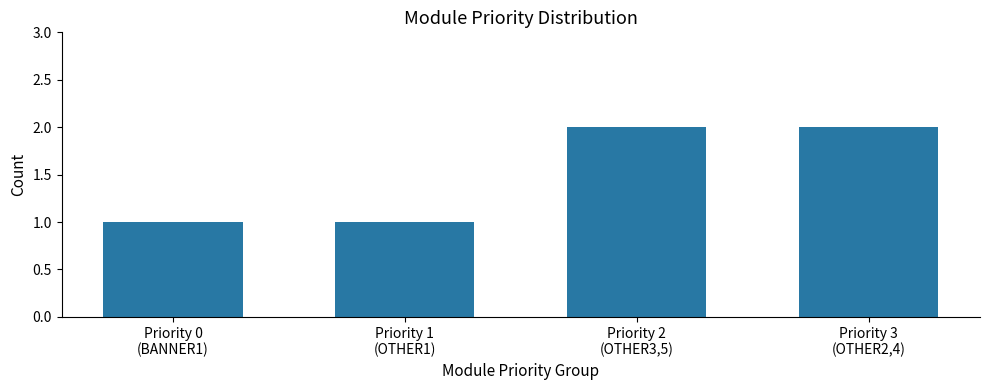

What is the ratio of the value at Priority 0
(BANNER1) to the value at Priority 3
(OTHER2,4)?

0.5